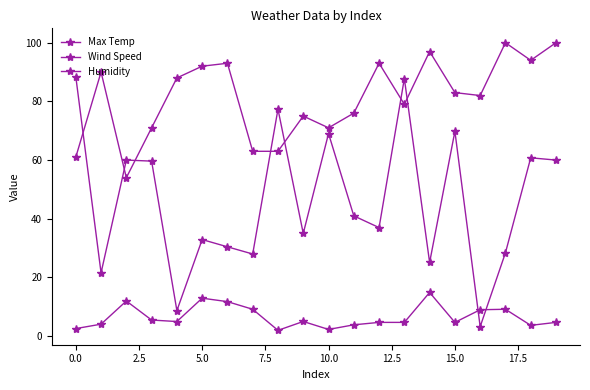

What is the value of the Max Temp point at the 12th from the left?

41.0